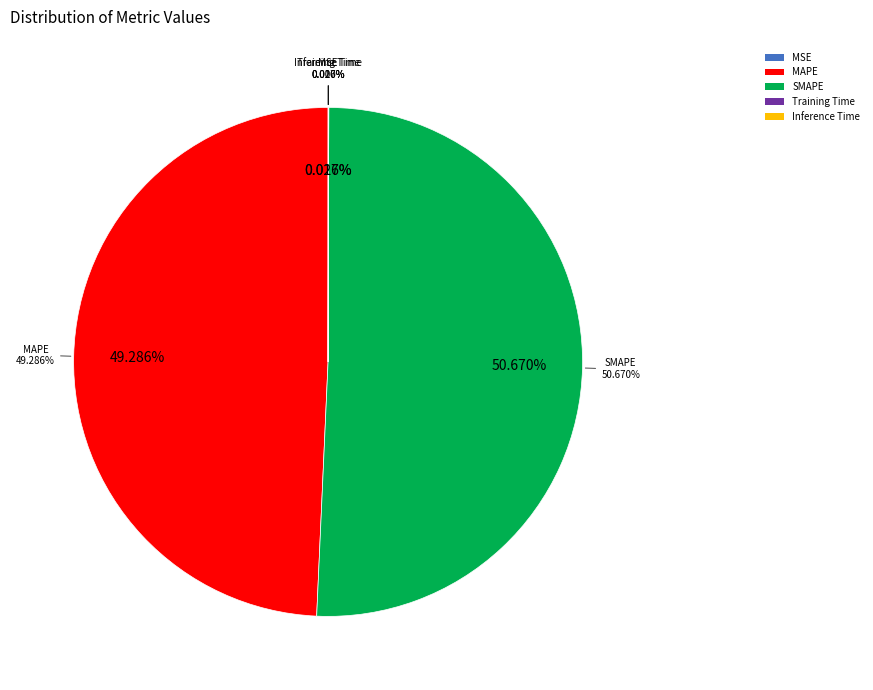

True or false: MSE accounts for 14% of the total.

False